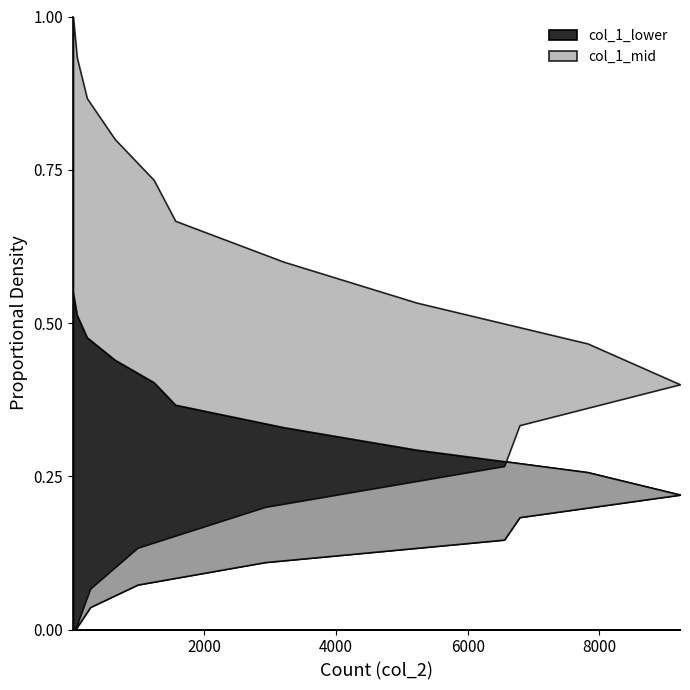

What is the difference between the values at 226 and 9221?

12.7